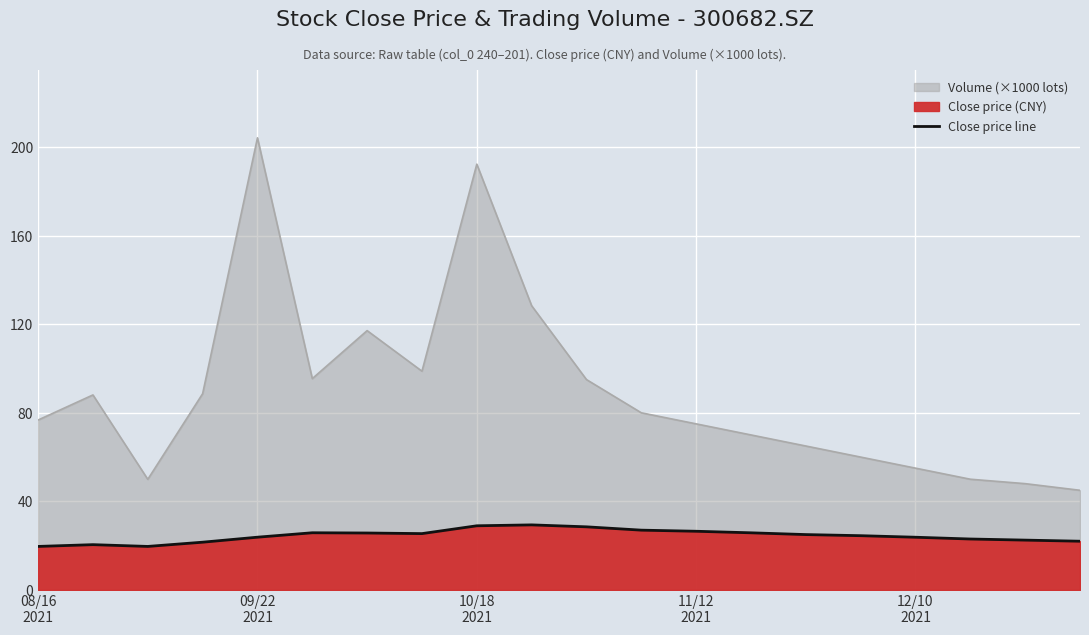

What is the value of the 4th point from the left?

21.6